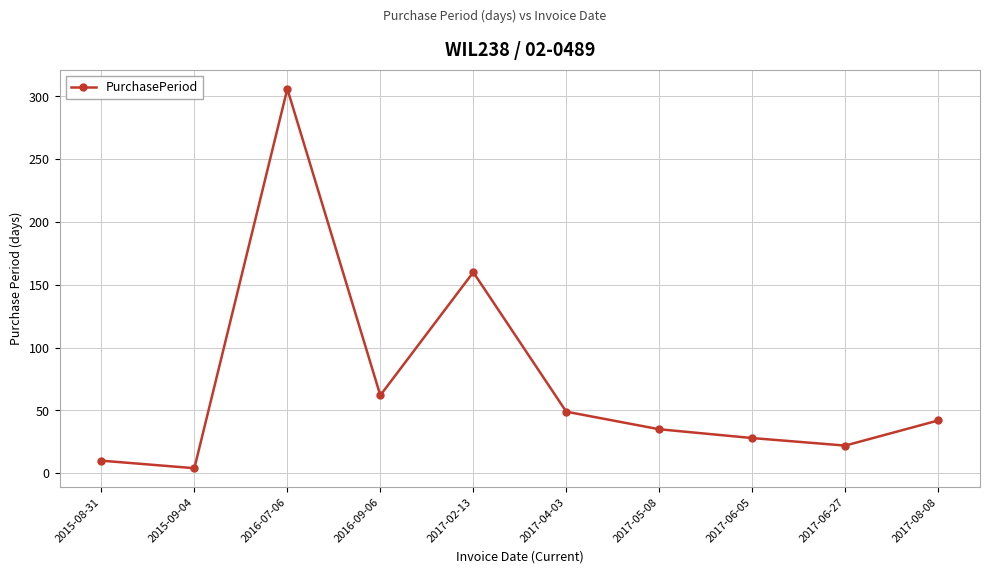

Rank the categories by value from lowest to highest.

2015-09-04, 2015-08-31, 2017-06-27, 2017-06-05, 2017-05-08, 2017-08-08, 2017-04-03, 2016-09-06, 2017-02-13, 2016-07-06